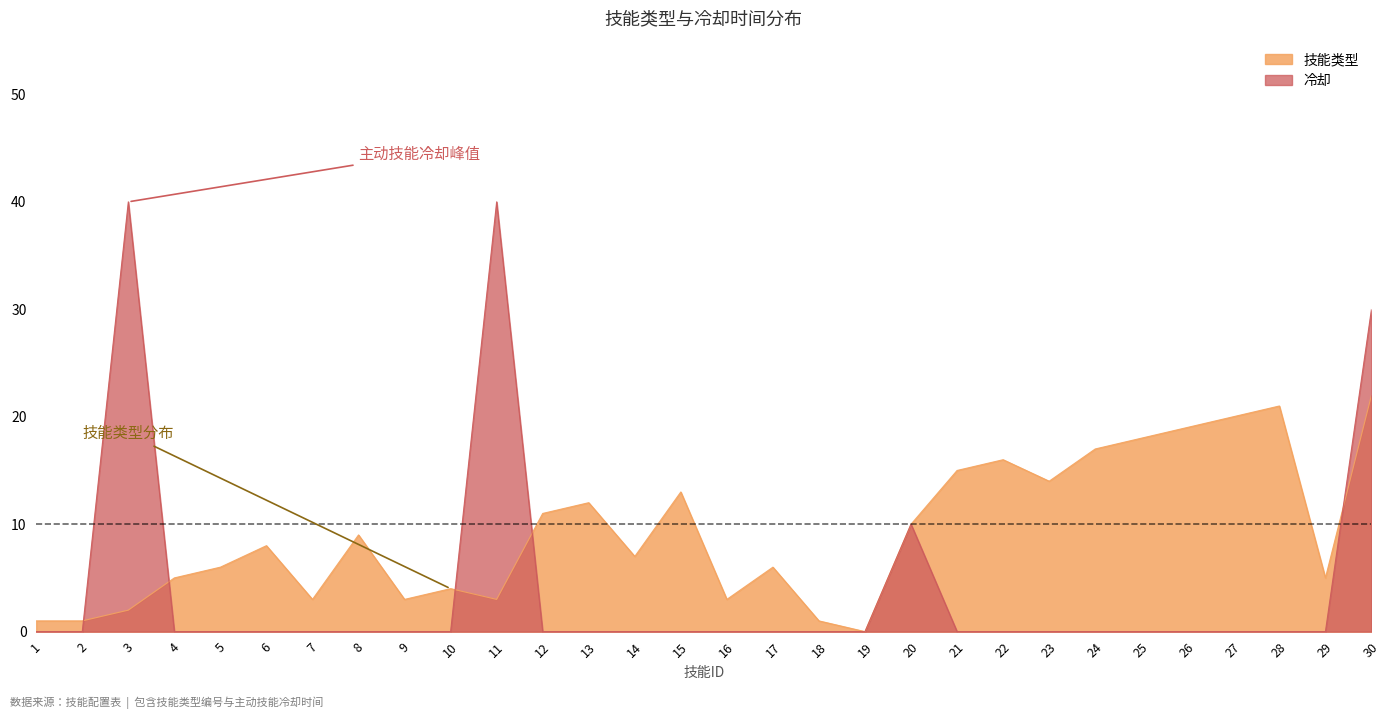

Which category has the lowest value across all series?

19